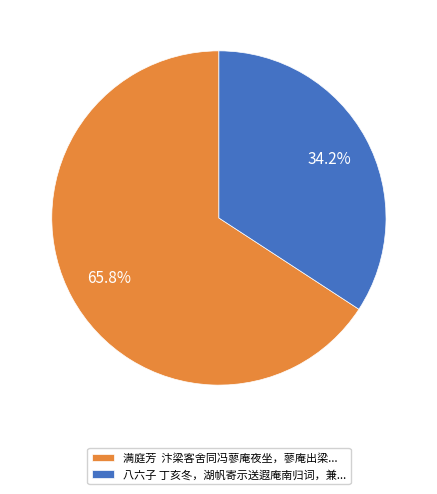

How many segments does this pie chart have?

2